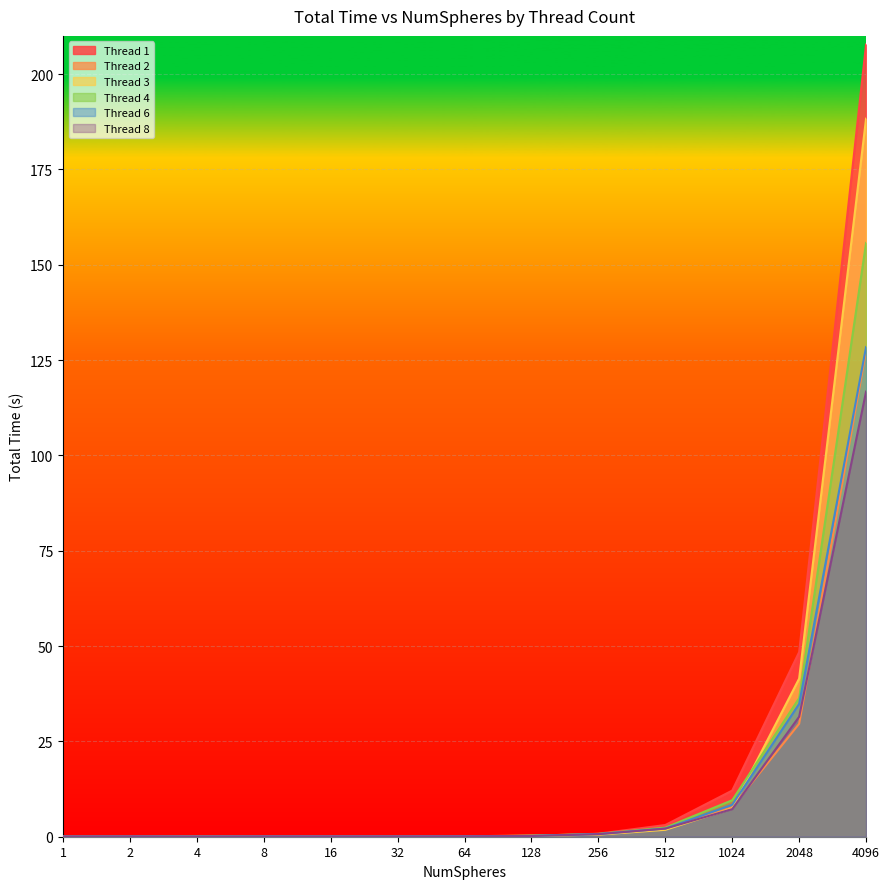

What is the difference between the maximum and minimum values in the Thread 3 series?

188.3